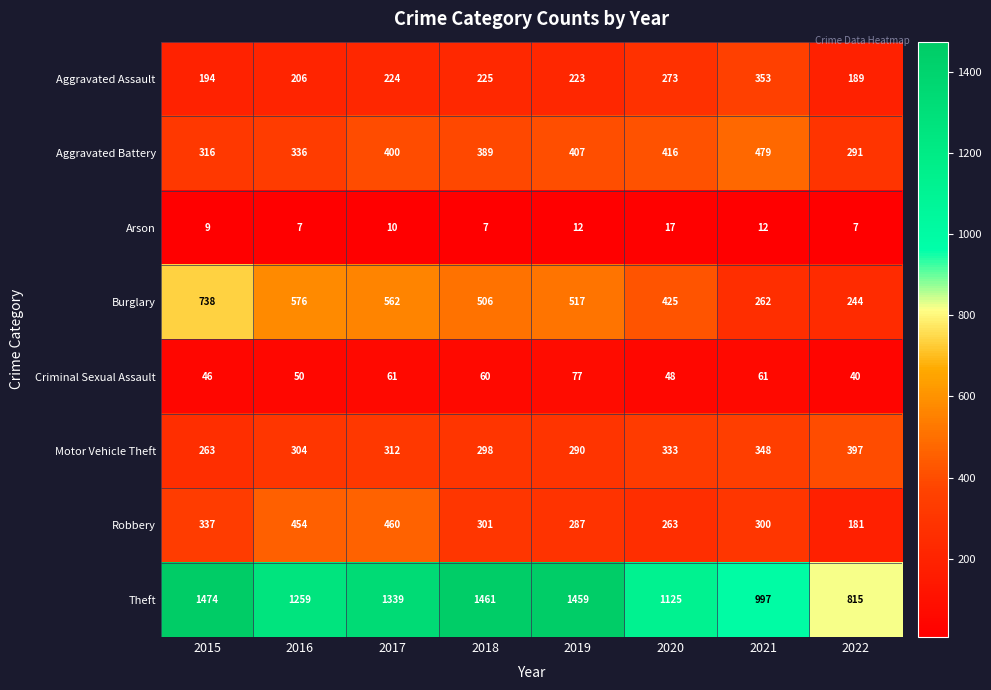

What is the approximate value of Aggravated Battery at 2015, to the nearest 5?

315